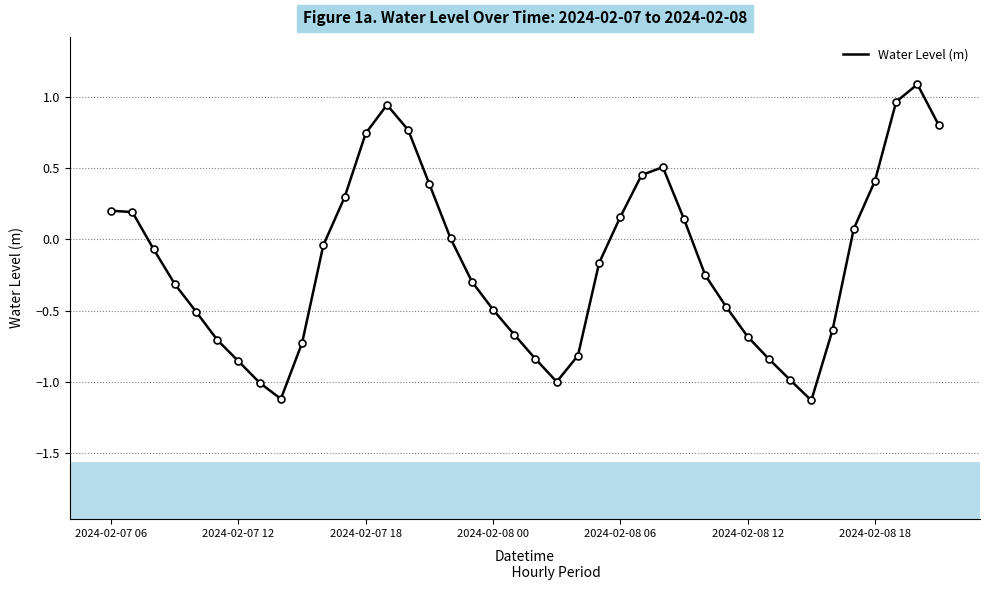

What is the difference between the maximum and minimum values?

2.2